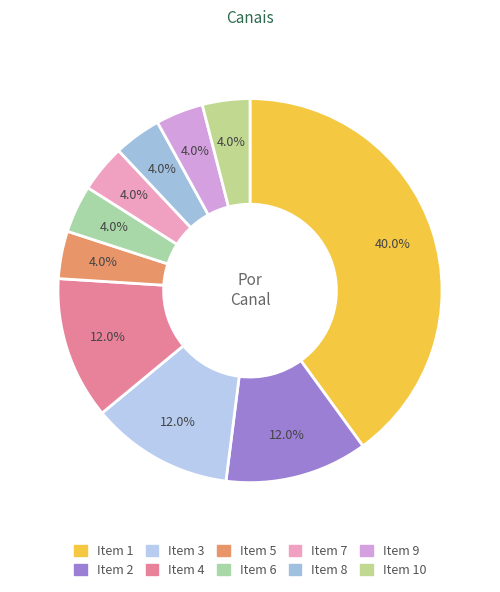

Count the number of slices in the pie.

10